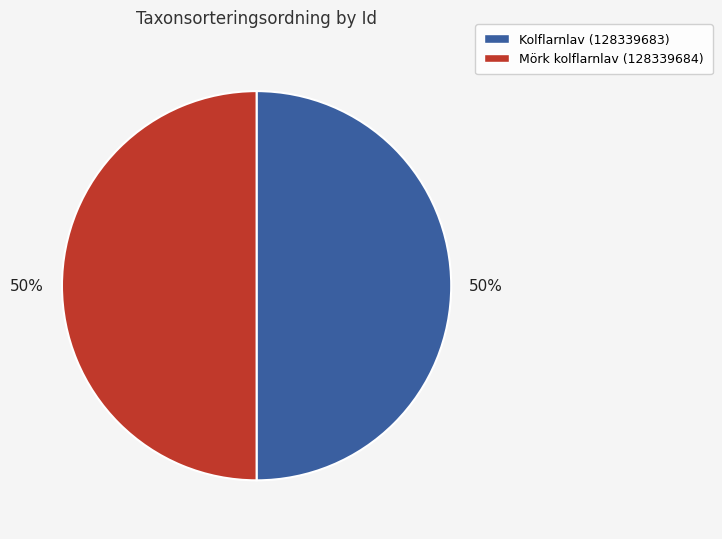

How many segments does this pie chart have?

2